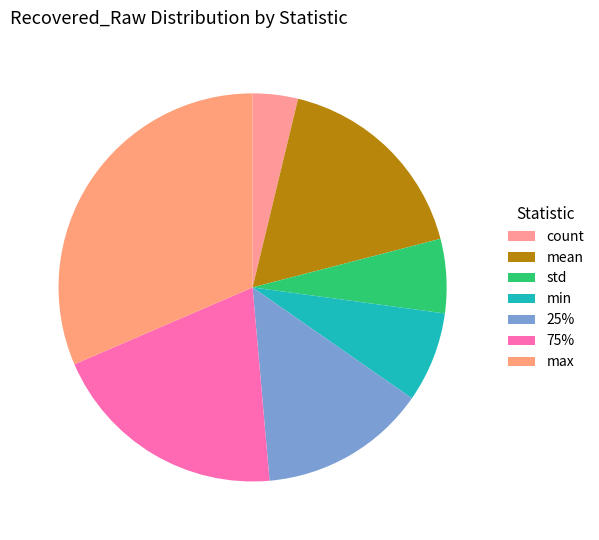

How many segments does this pie chart have?

7